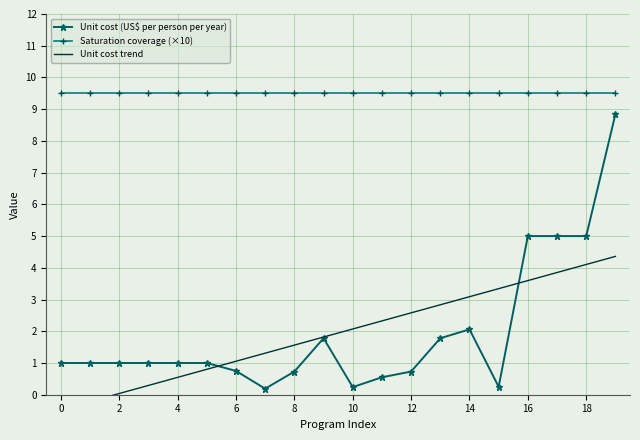

Reading left to right, transcribe all the data shown in this chart.

Unit cost (US$ per person per year): 1.0	1.0	1.0	1.0	1.0	1.0	0.8	0.2	0.7	1.8	0.2	0.6	0.7	1.8	2.1	0.2	5.0	5.0	5.0	8.8
Saturation coverage (×10): 9.5	9.5	9.5	9.5	9.5	9.5	9.5	9.5	9.5	9.5	9.5	9.5	9.5	9.5	9.5	9.5	9.5	9.5	9.5	9.5
Unit cost trend: -0.5	-0.2	0.0	0.3	0.5	0.8	1.1	1.3	1.6	1.8	2.1	2.3	2.6	2.8	3.1	3.3	3.6	3.9	4.1	4.4